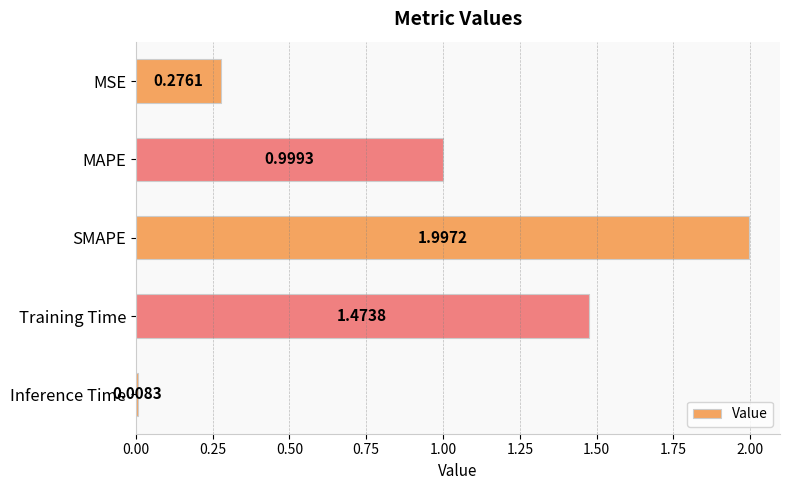

Which label corresponds to the largest value in the chart?

SMAPE